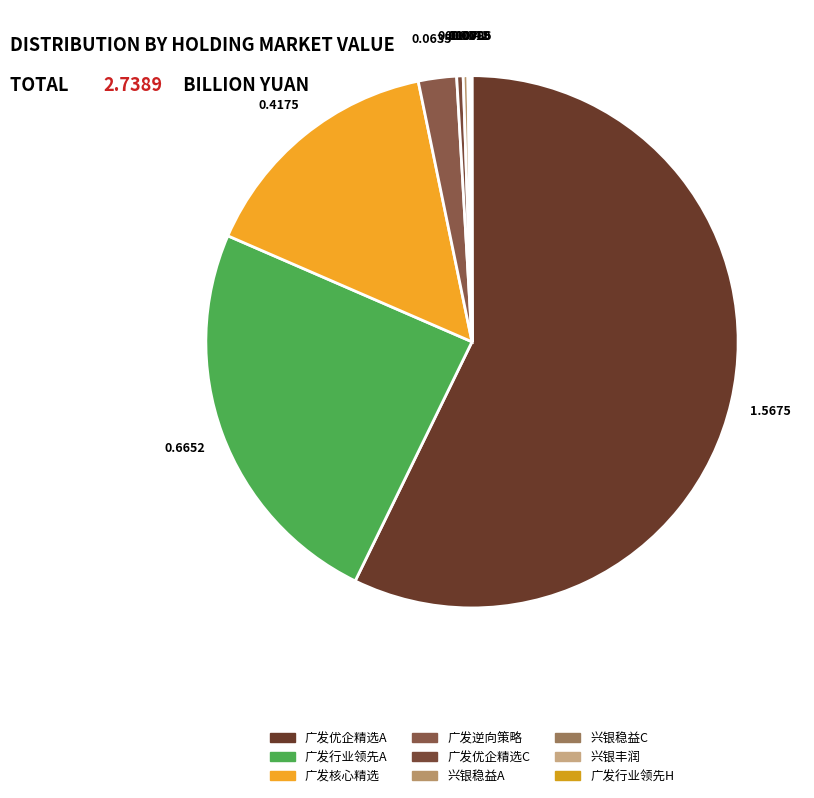

How many slices are in this pie chart?

9